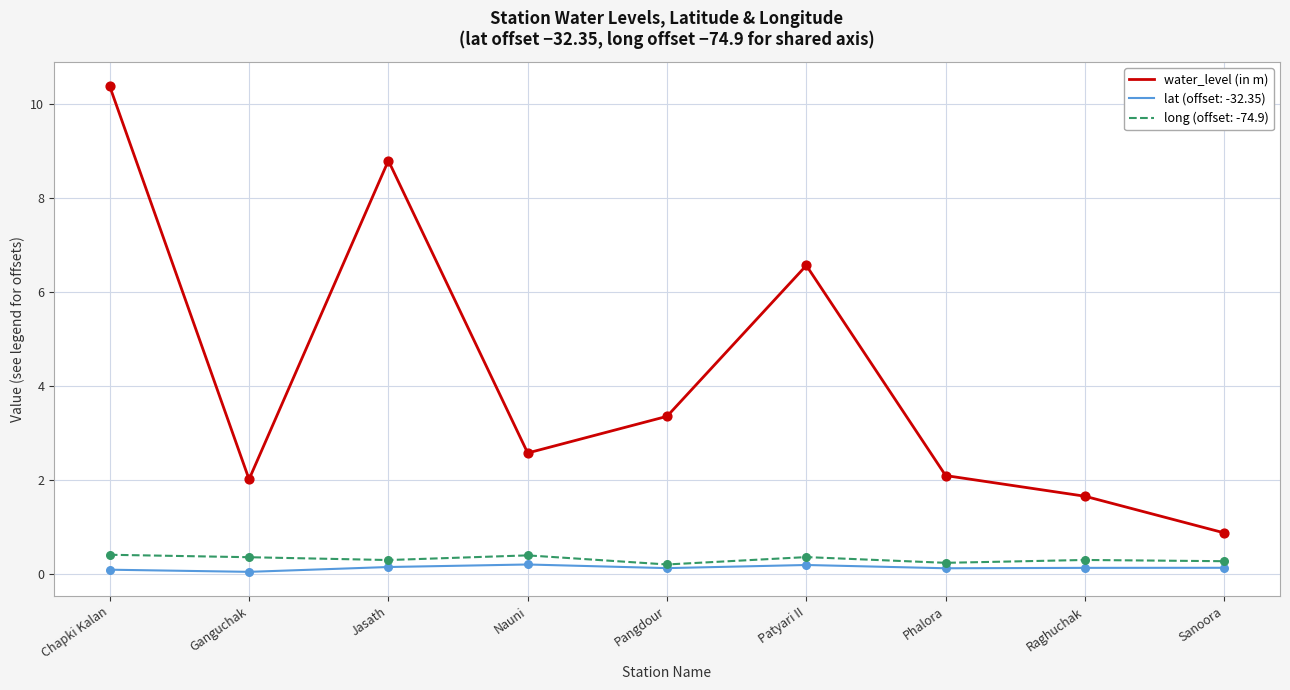

Which series has the largest range (max minus min)?

water_level (in m)